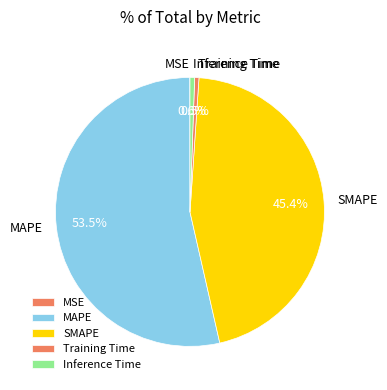

Is there any slice that represents more than half of the pie?

Yes